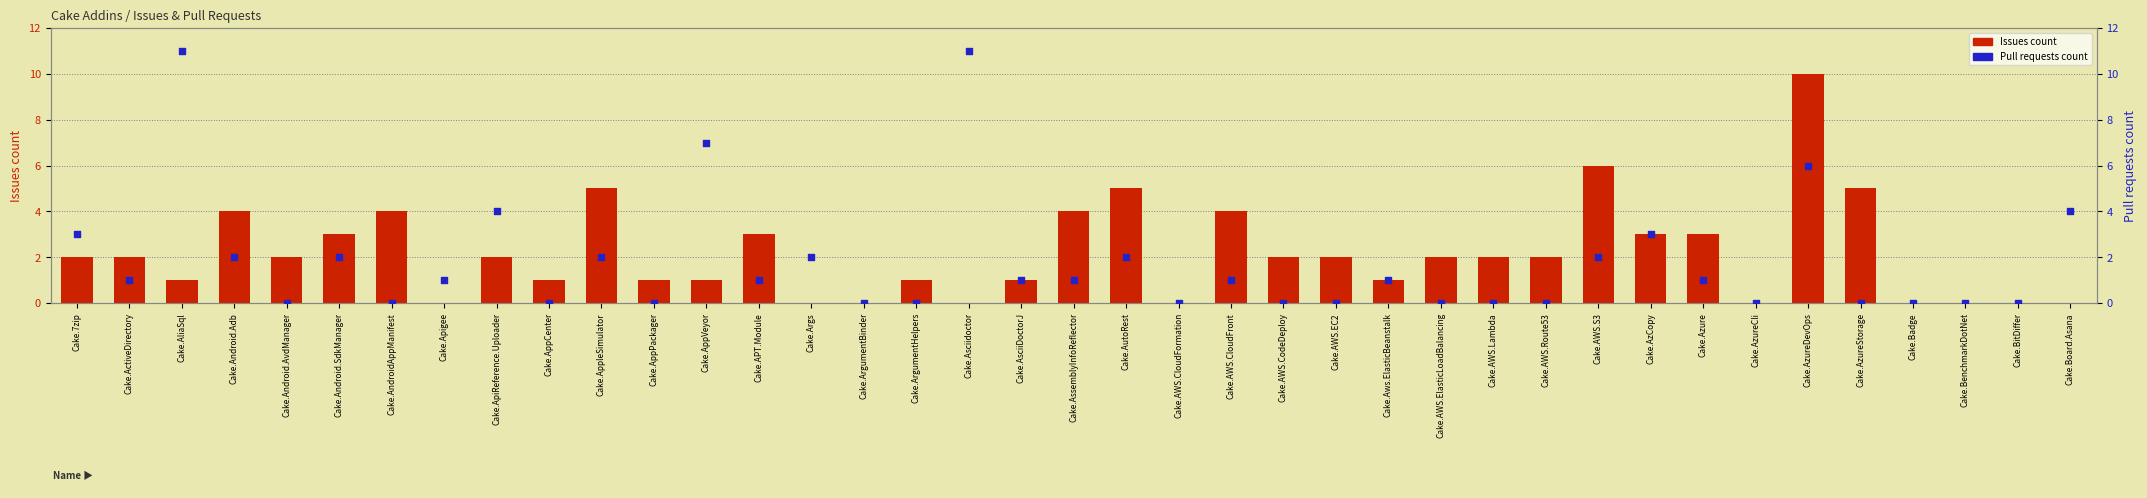

Which series has the largest Y range (max minus min)?

Pull requests count